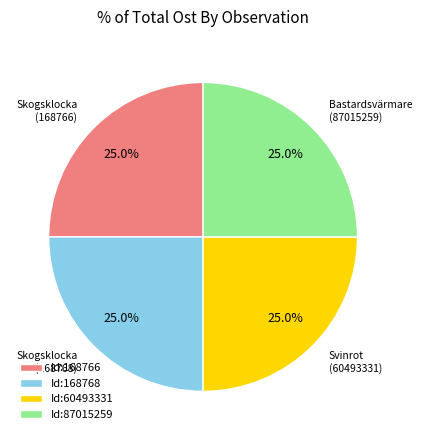

What percentage is NOT represented by Id:168768?

75.0%